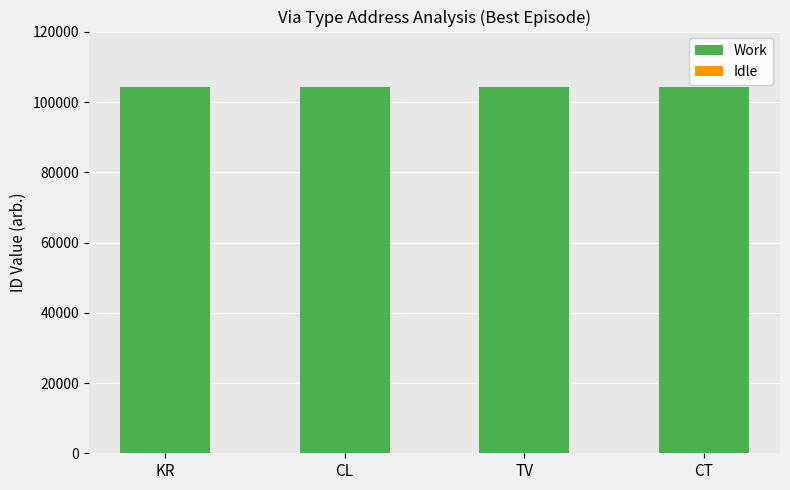

What is the maximum value for Work?

104336